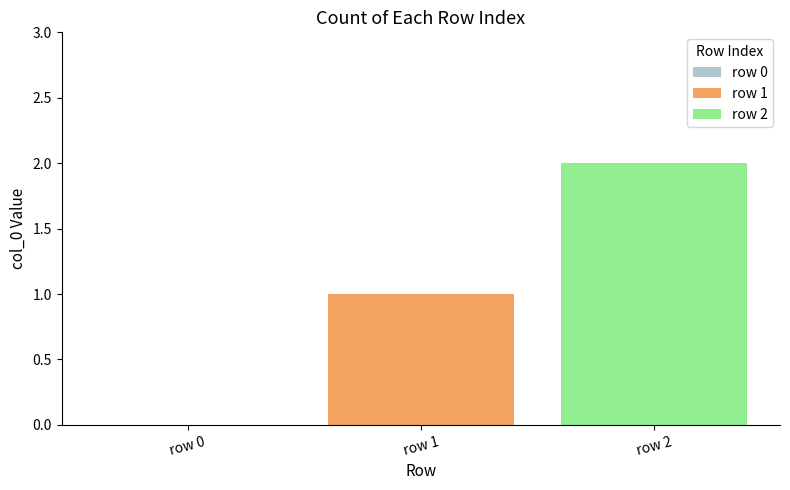

List the labels in order of value, smallest first.

row 0, row 1, row 2